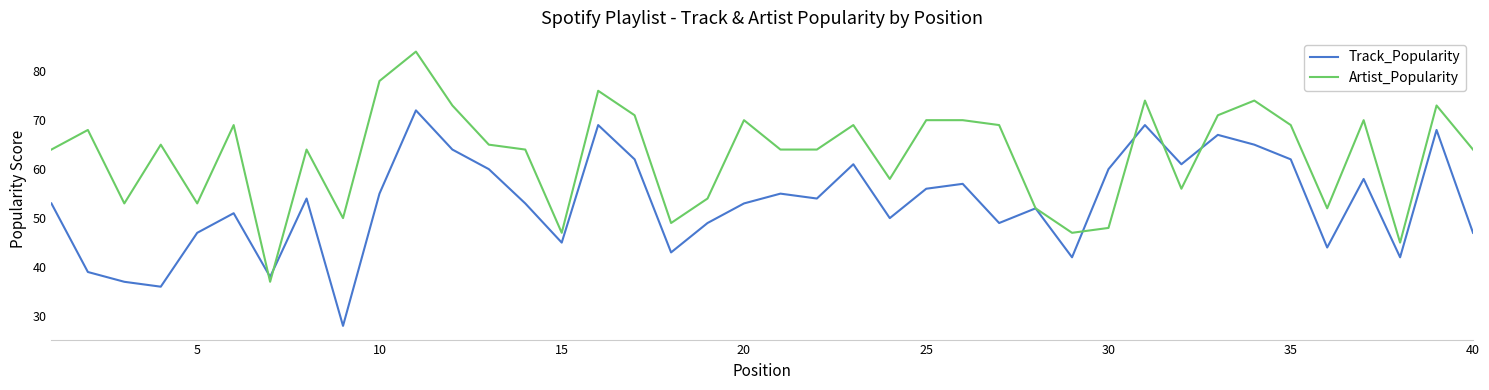

What are all the series names shown in the legend?

Track_Popularity, Artist_Popularity